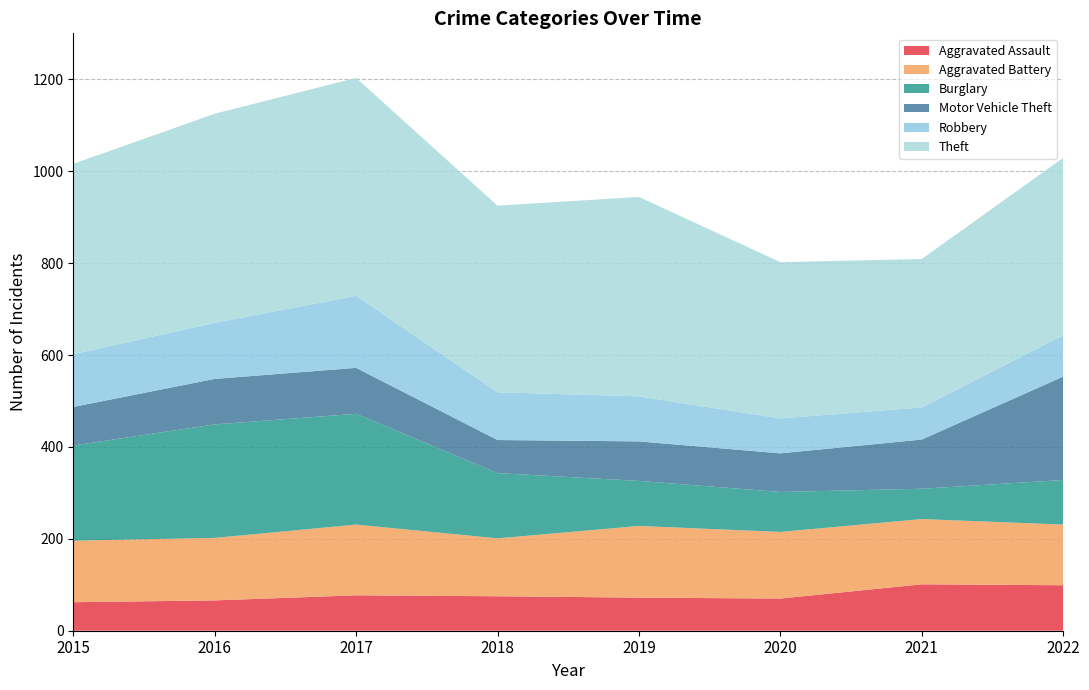

Reading right to left, list all the values displayed in this chart.

Aggravated Assault: 2022=99	2021=101	2020=70	2019=72	2018=75	2017=77	2016=66	2015=62
Aggravated Battery: 2022=132	2021=142	2020=145	2019=156	2018=126	2017=154	2016=136	2015=134
Burglary: 2022=97	2021=66	2020=87	2019=98	2018=142	2017=241	2016=247	2015=207
Motor Vehicle Theft: 2022=225	2021=107	2020=84	2019=86	2018=72	2017=100	2016=99	2015=84
Robbery: 2022=90	2021=70	2020=76	2019=98	2018=104	2017=157	2016=122	2015=115
Theft: 2022=386	2021=323	2020=340	2019=434	2018=406	2017=474	2016=455	2015=414